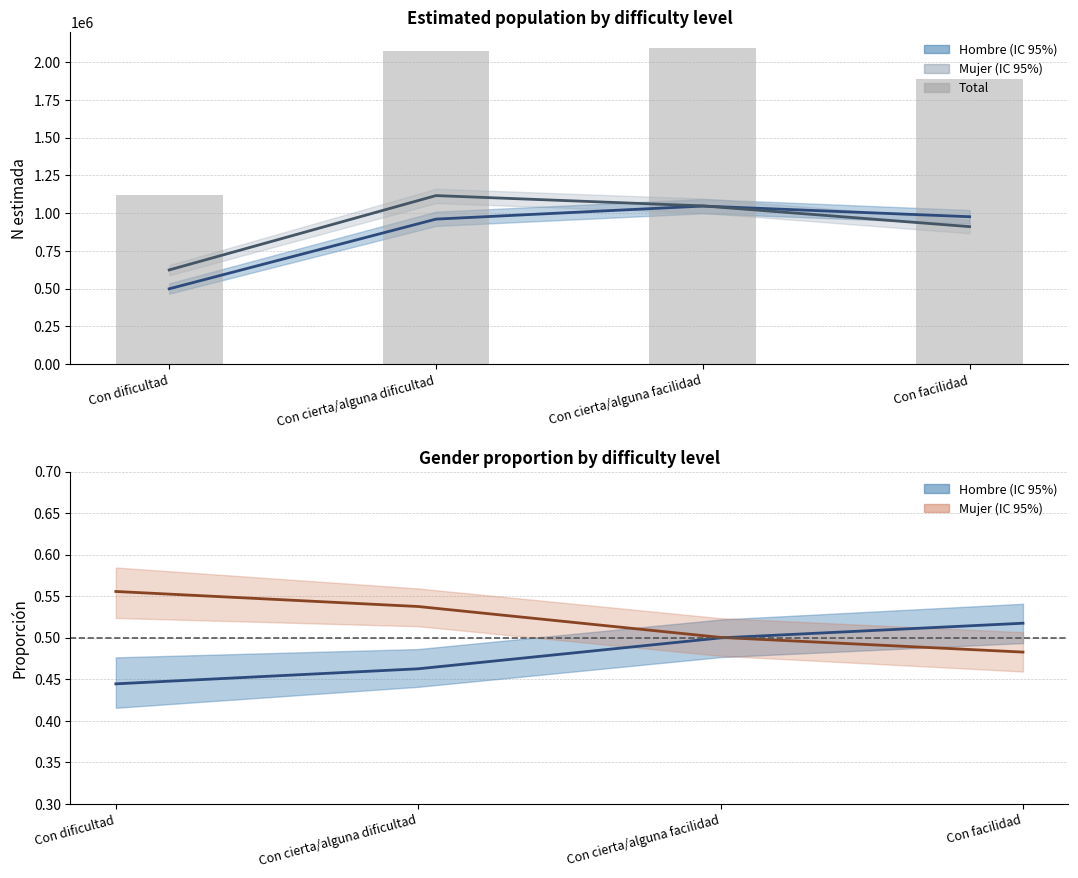

What is the difference between the values at Con cierta/alguna dificultad and Con cierta/alguna facilidad?

18135